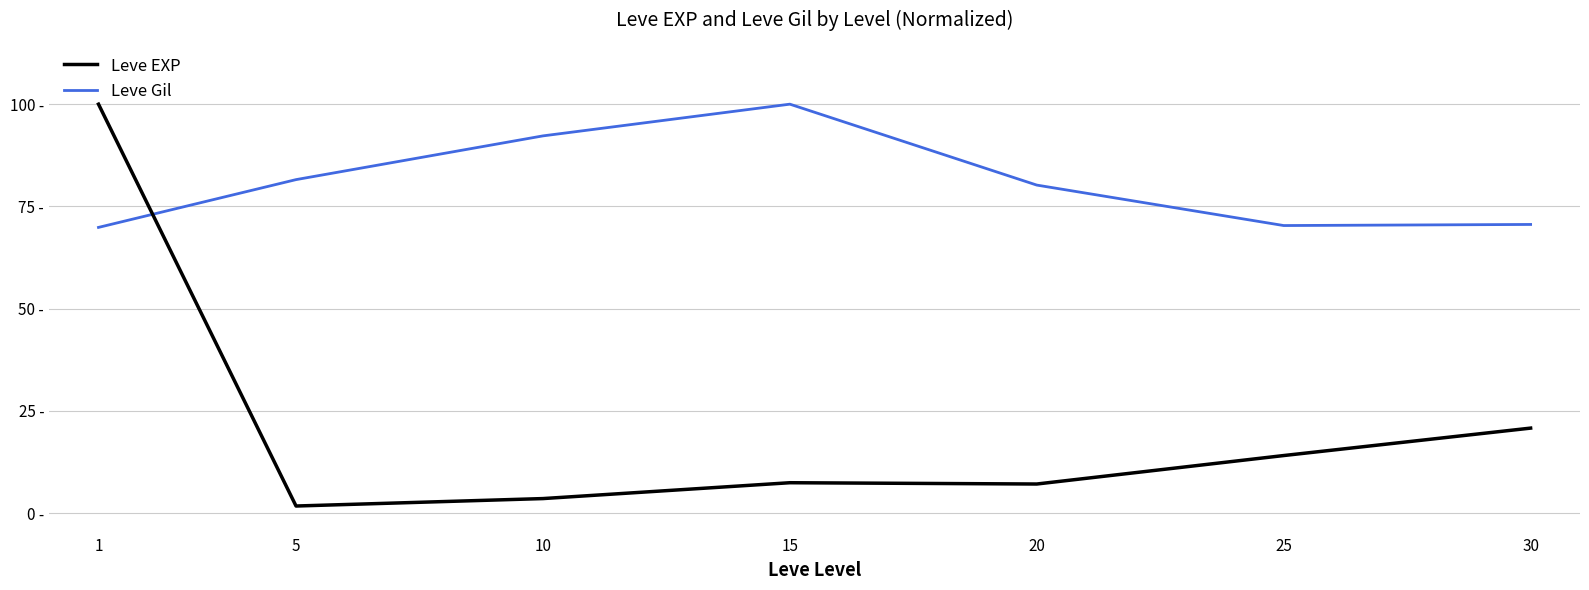

Which series has the largest total across all categories?

Leve Gil